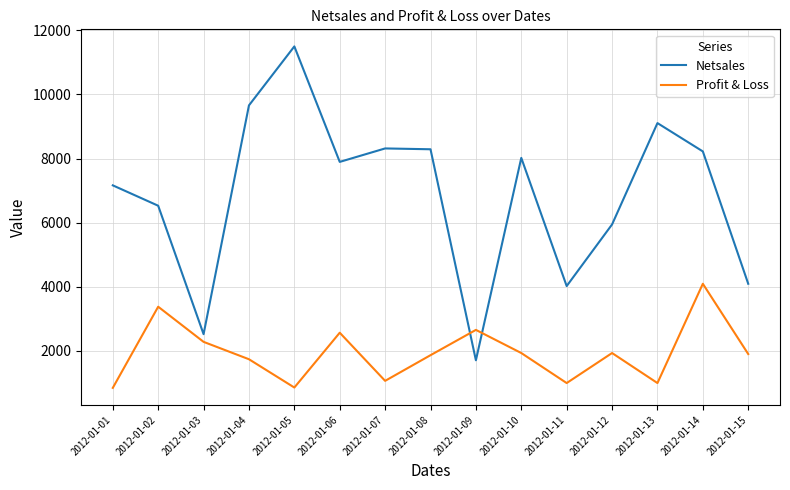

At which category does Netsales reach its first local peak?

2012-01-05